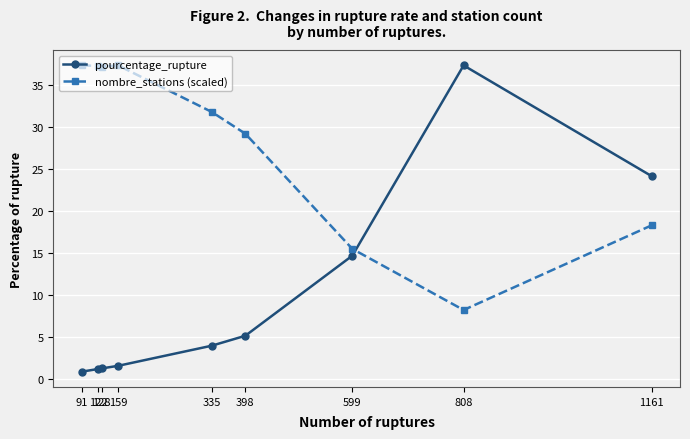

What are all the series names shown in the legend?

pourcentage_rupture, nombre_stations (scaled)